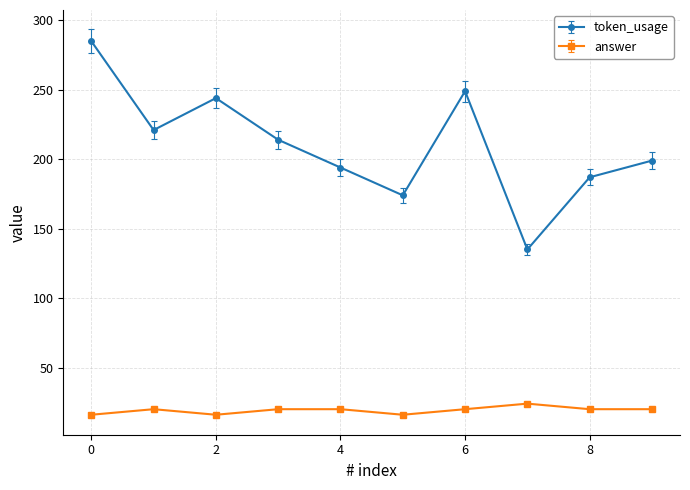

What is the value of the token_usage point at the 1st from the left?

285